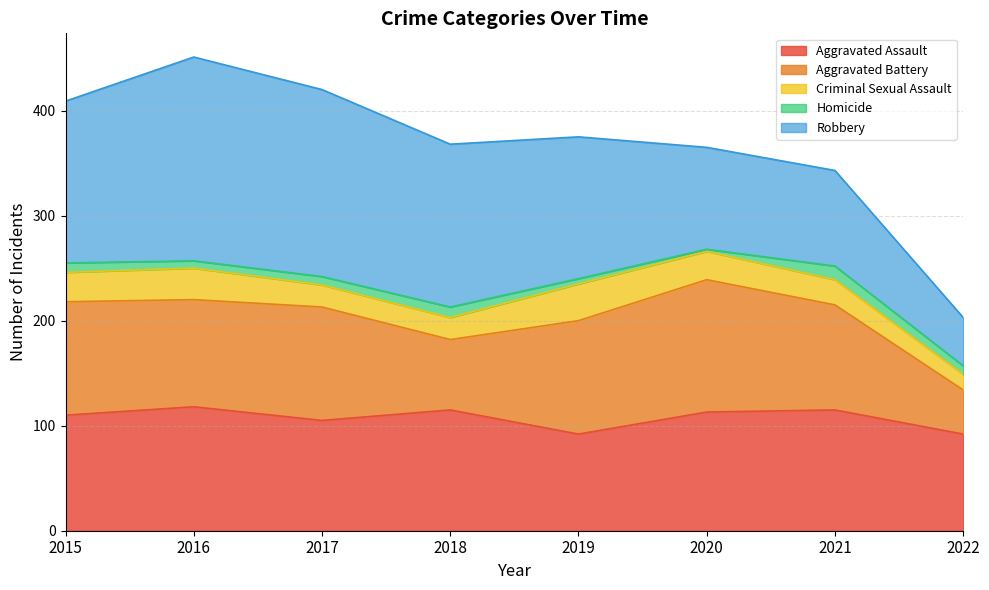

At 2019, list the series in order from largest to smallest.

Robbery, Aggravated Battery, Aggravated Assault, Criminal Sexual Assault, Homicide